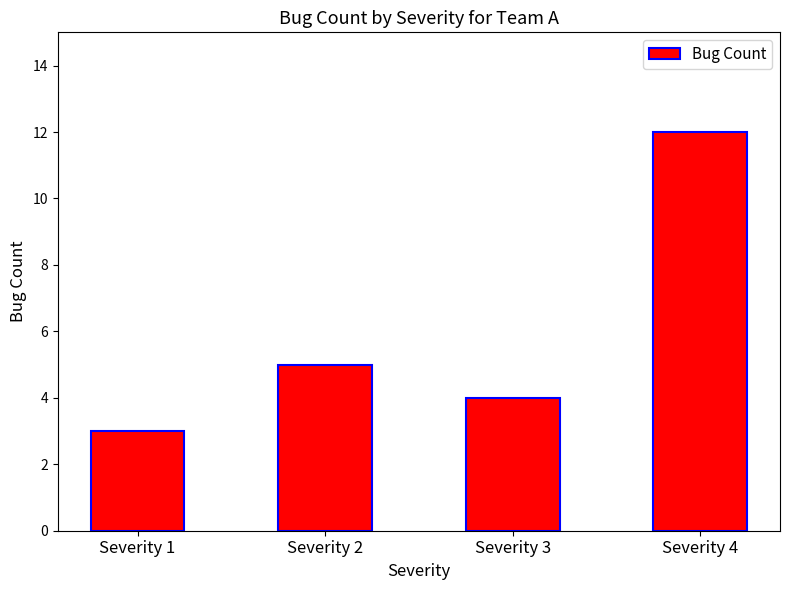

Reading left to right, transcribe all the data shown in this chart.

3	5	4	12